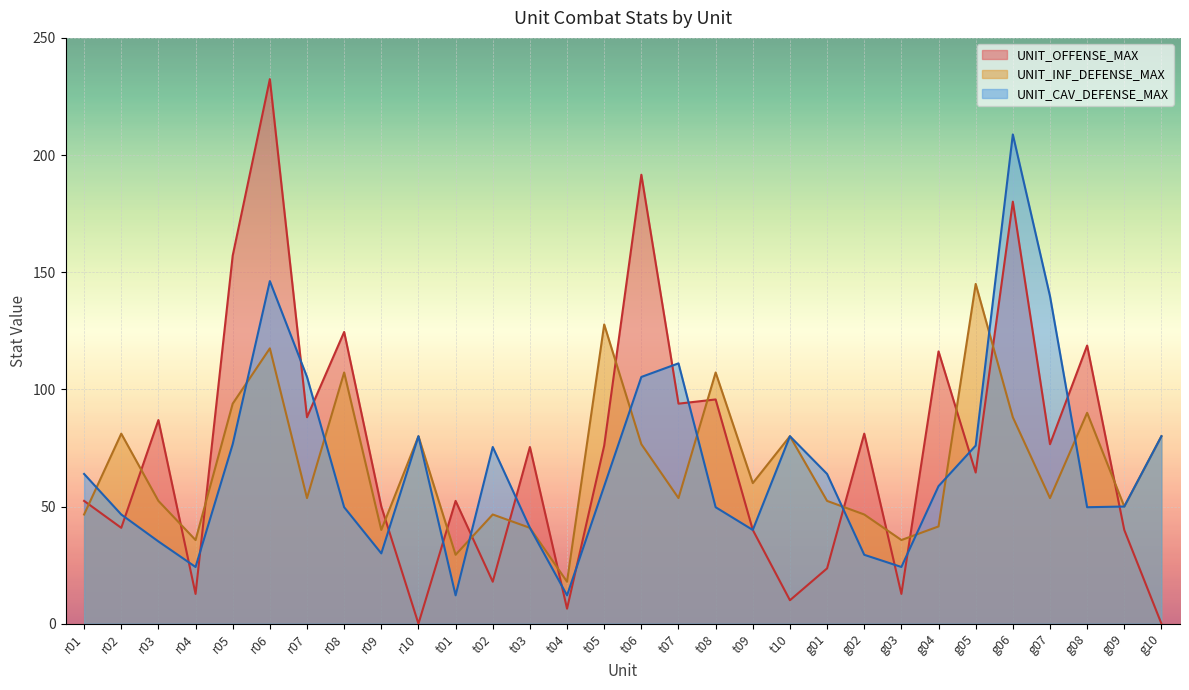

The UNIT_CAV_DEFENSE_MAX series shows 360.5 at g06. True or false?

False